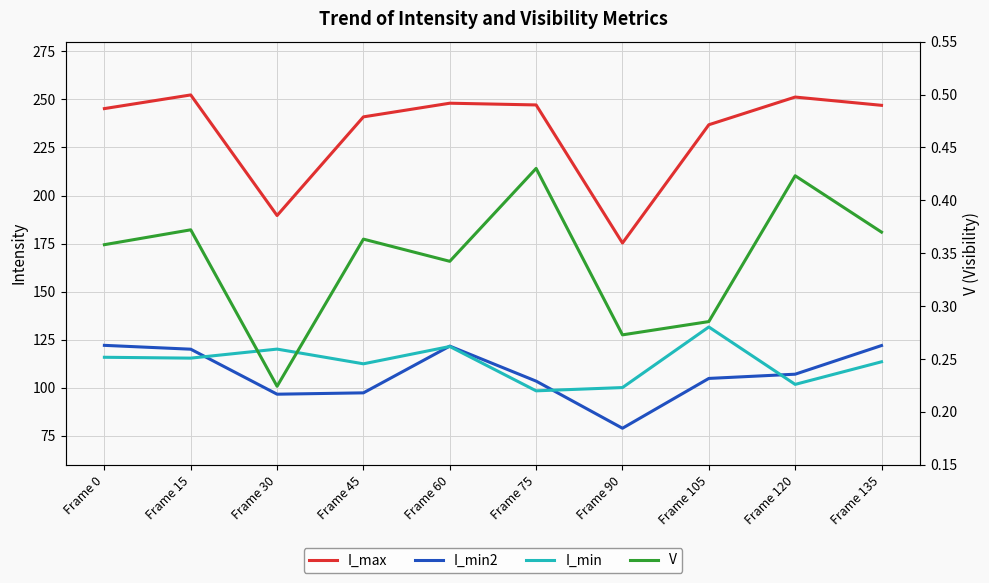

How many values in the I_min series exceed 115?

5